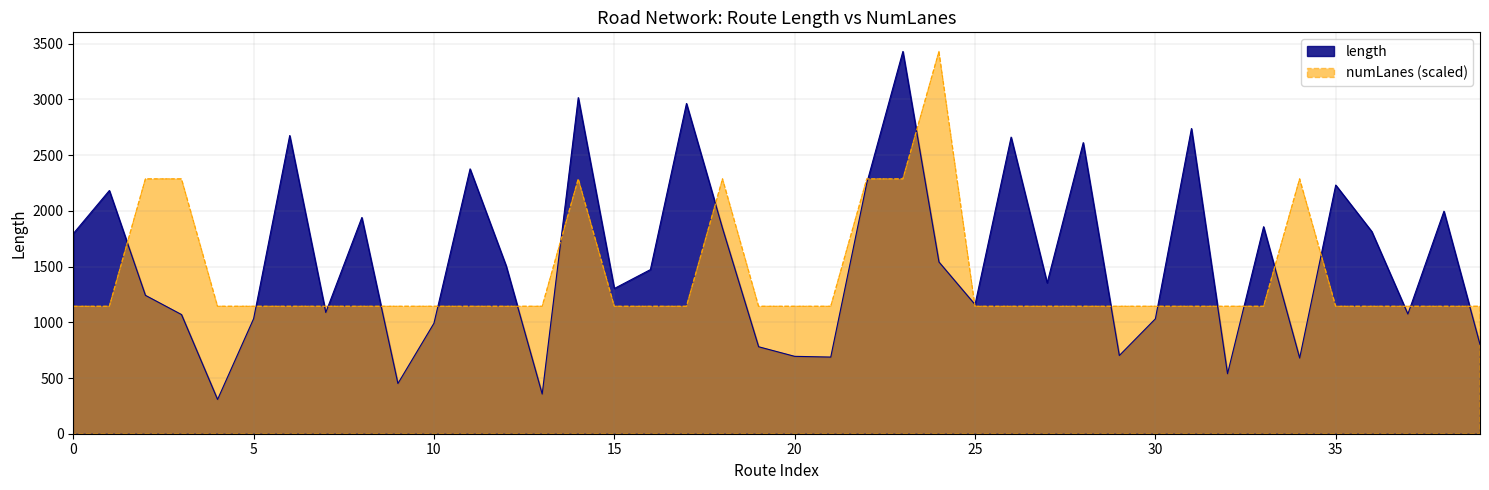

What is the smallest value displayed?

307.4